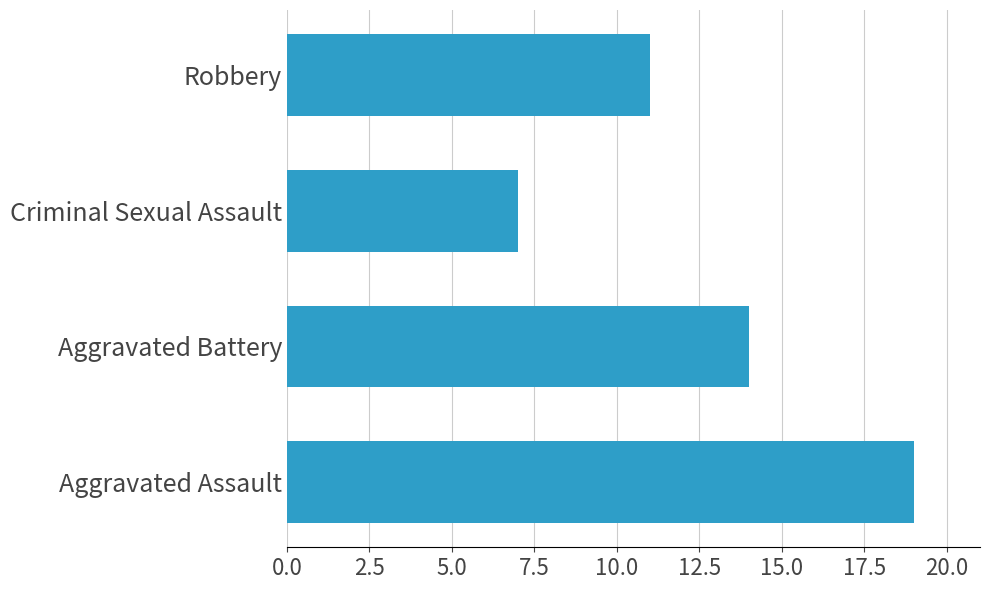

What is the average value?

13